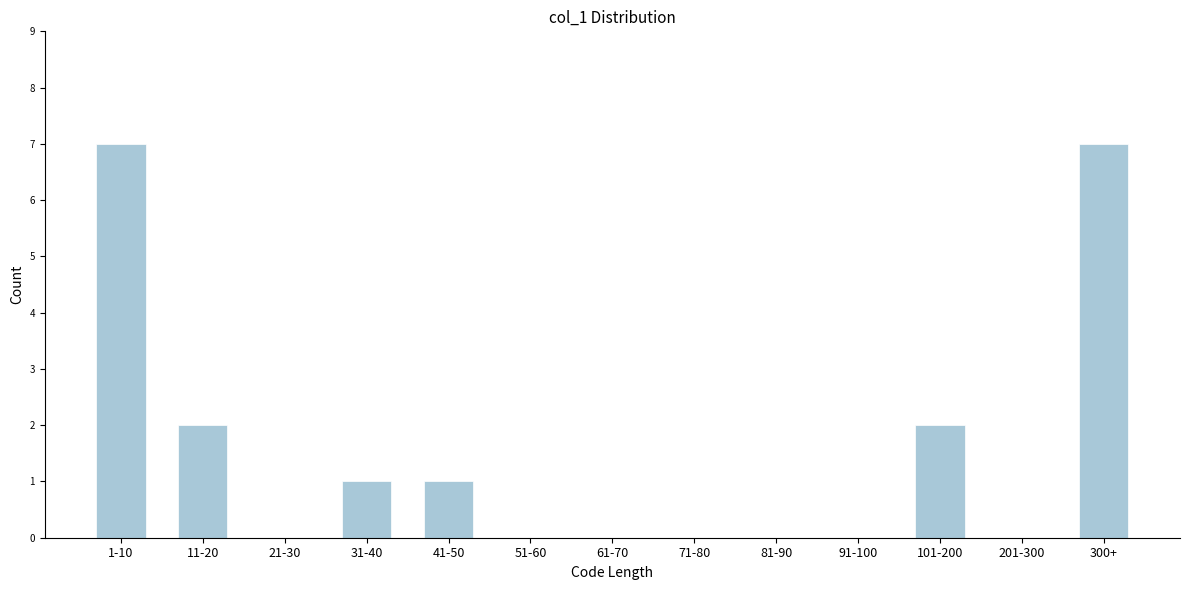

Reading left to right, extract all data points from this chart.

1-10=7	11-20=2	21-30=0	31-40=1	41-50=1	51-60=0	61-70=0	71-80=0	81-90=0	91-100=0	101-200=2	201-300=0	300+=7